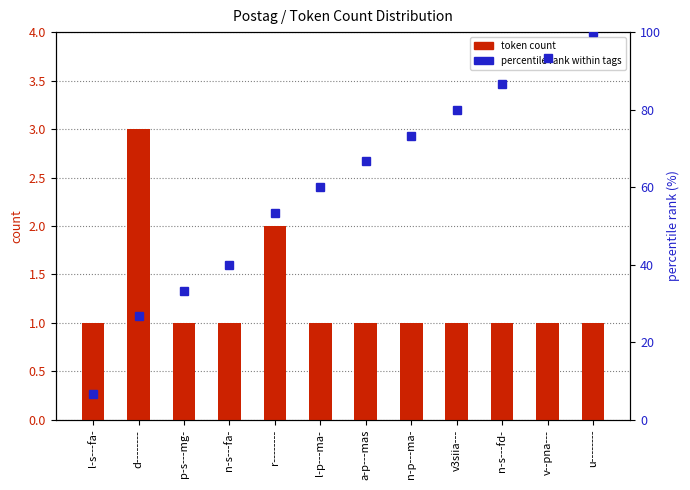

Reading left to right, transcribe all the data shown in this chart.

token count: 1.0	3.0	1.0	1.0	2.0	1.0	1.0	1.0	1.0	1.0	1.0	1.0
percentile rank within tags: 6.7	26.7	33.3	40.0	53.3	60.0	66.7	73.3	80.0	86.7	93.3	100.0